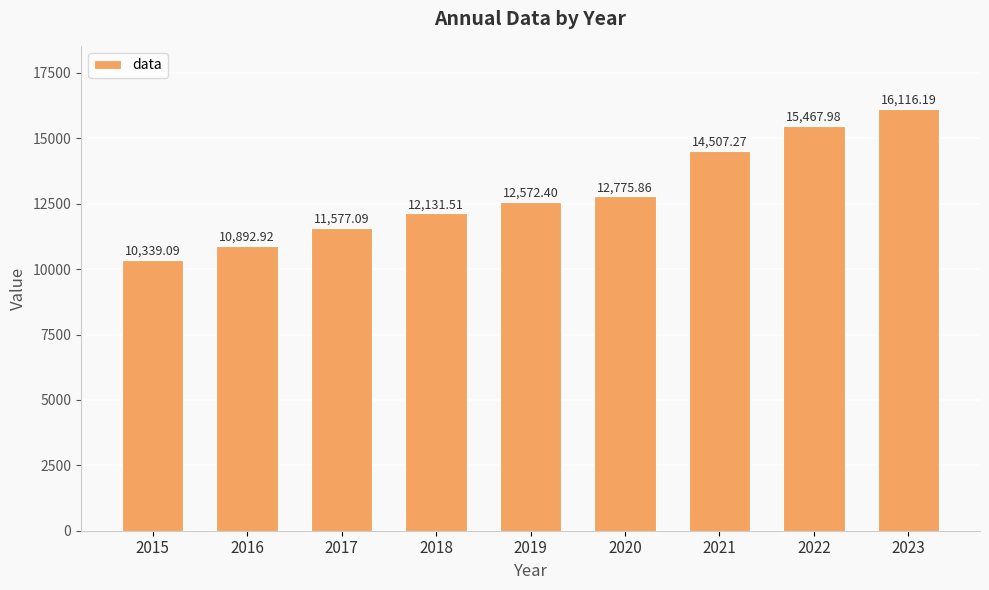

How many values are below 12572?

4